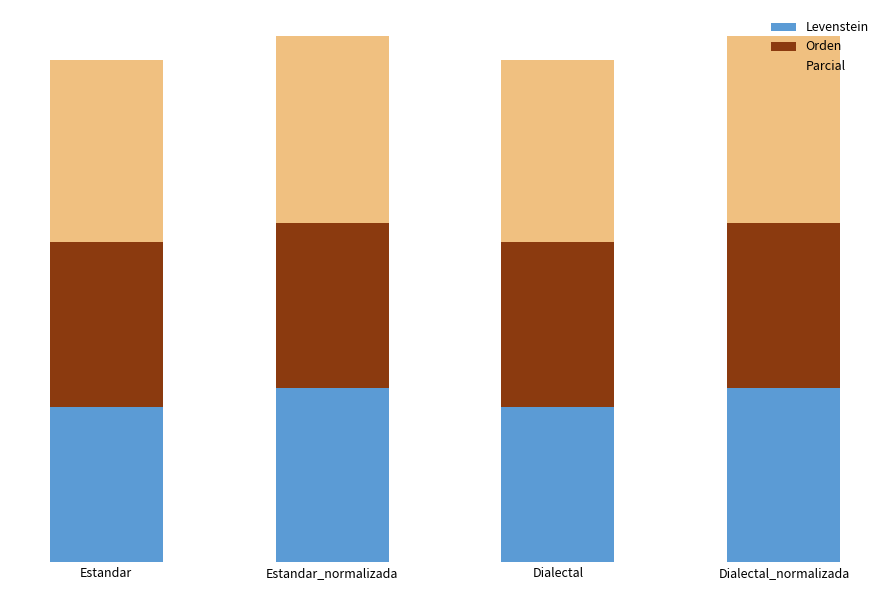

What is the total value across all series at Estandar_normalizada?

261.0